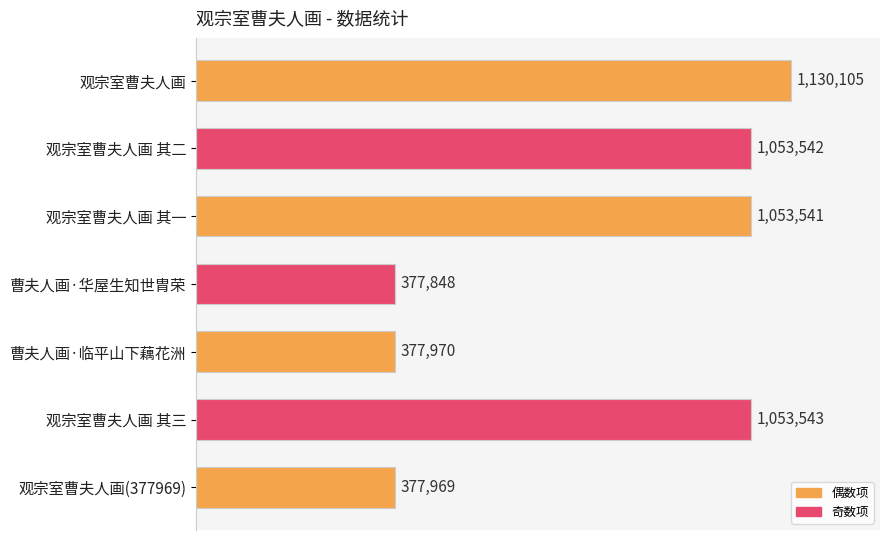

Count the number of data series in this chart.

1